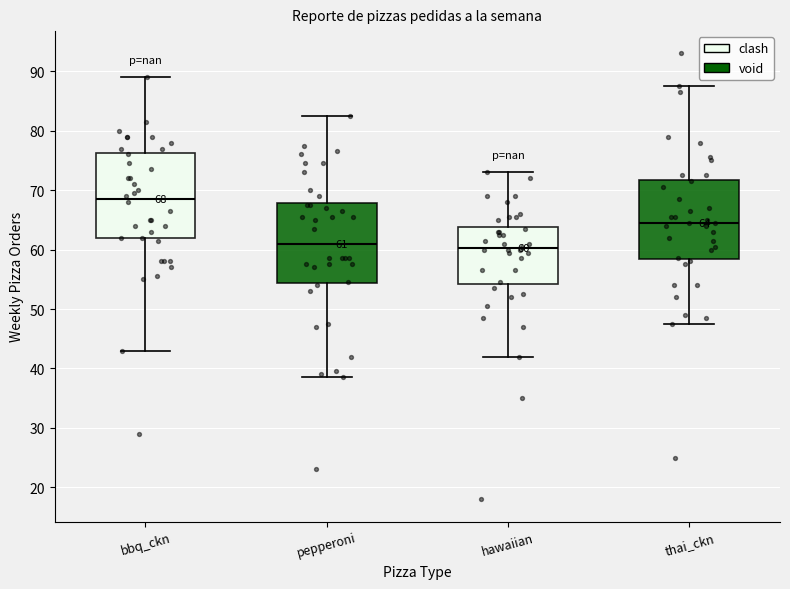

Which box has the highest median line?

bbq_ckn